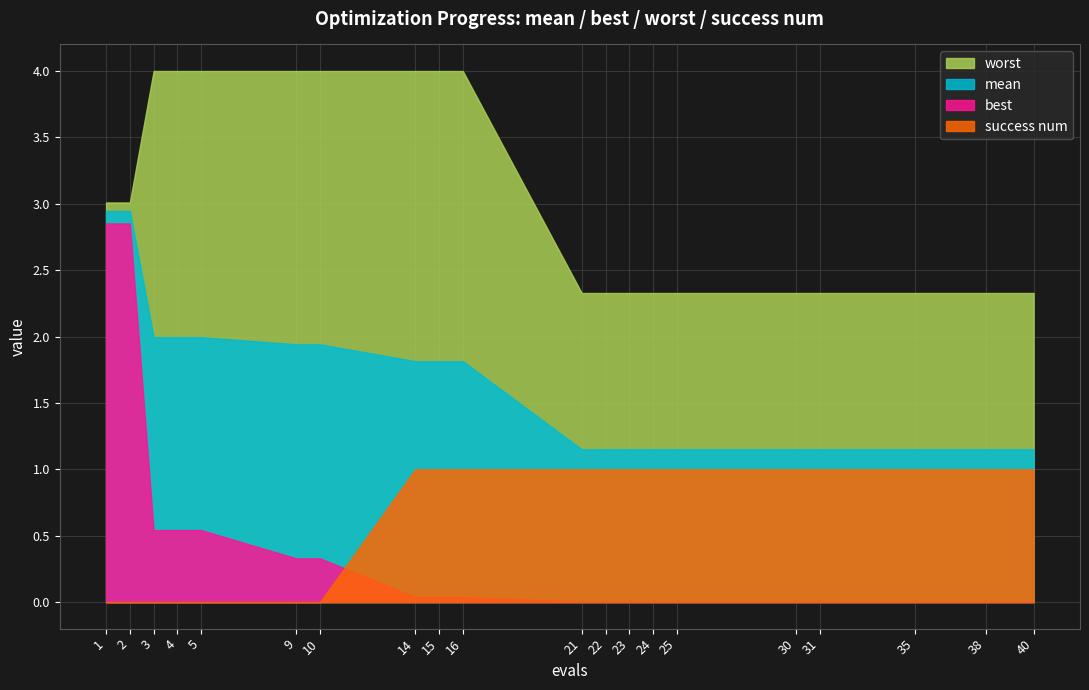

The value of success num at 2 is -0.6. True or false?

False